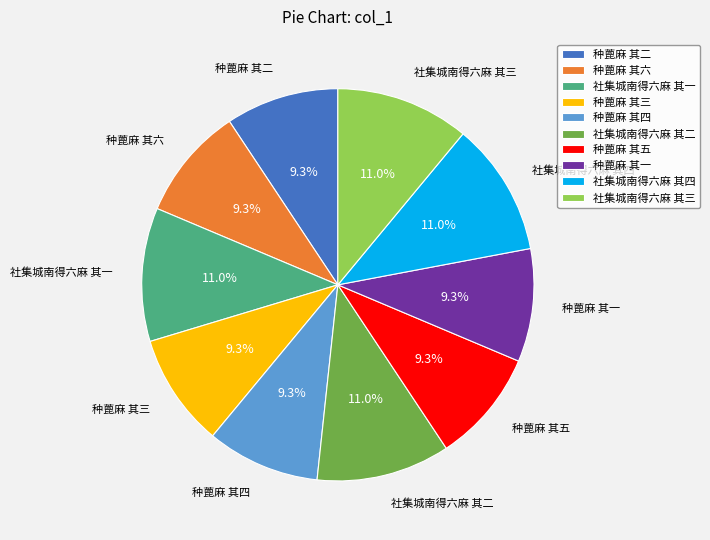

Combined, what portion of the pie is 社集城南得六麻 其一 and 种蓖麻 其五?

20.3%